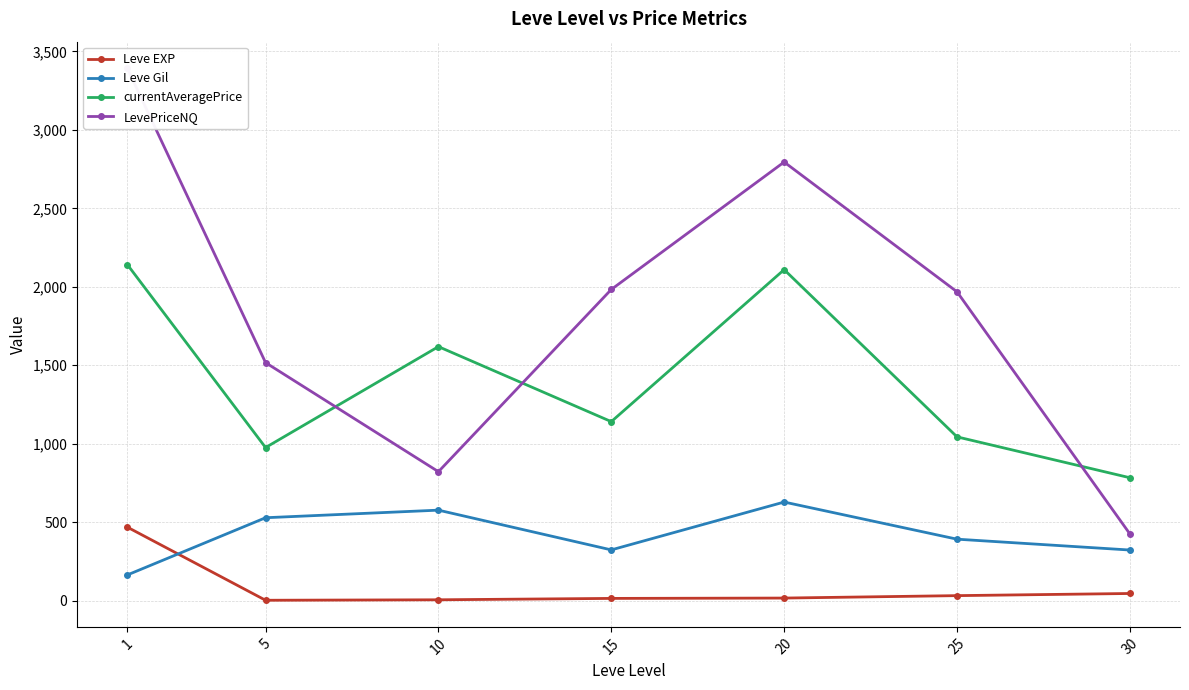

Which has a higher value, 1 or 30?

1